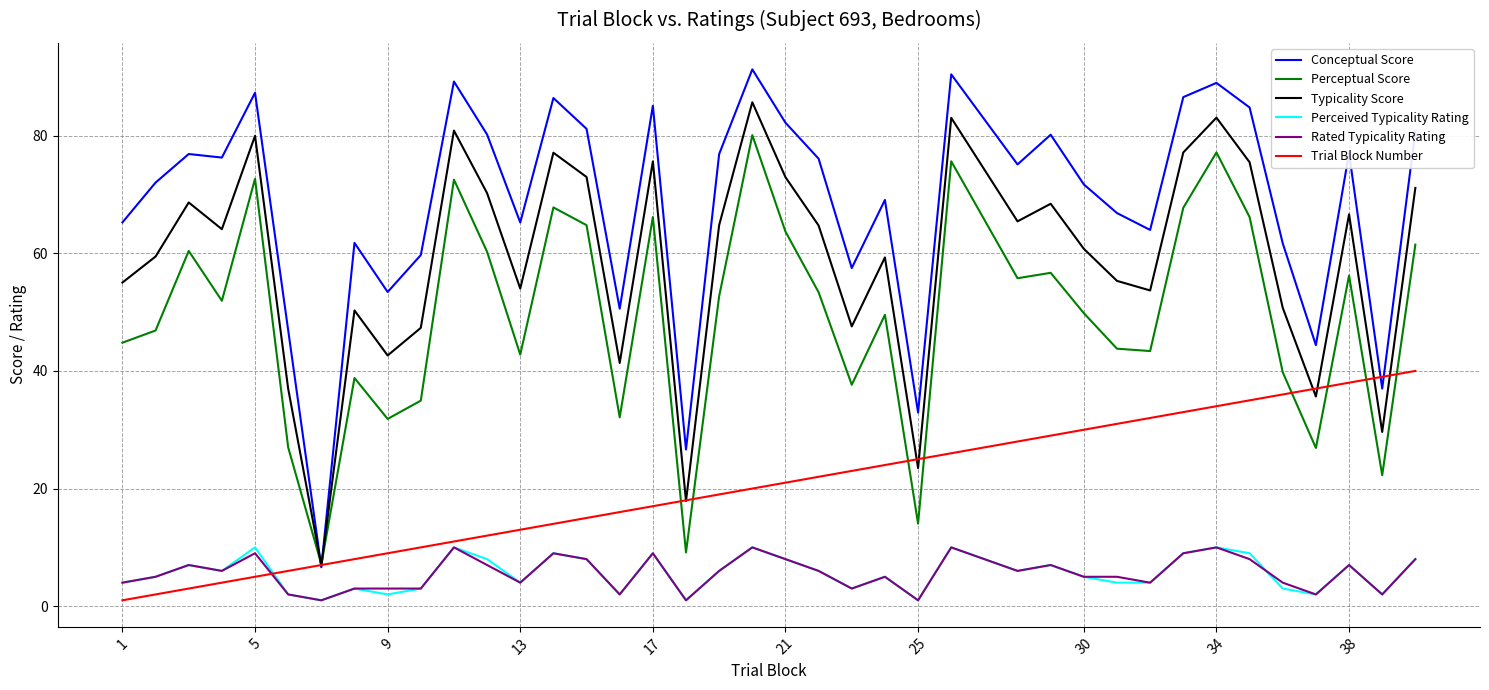

Which series has the largest total across all categories?

Conceptual Score